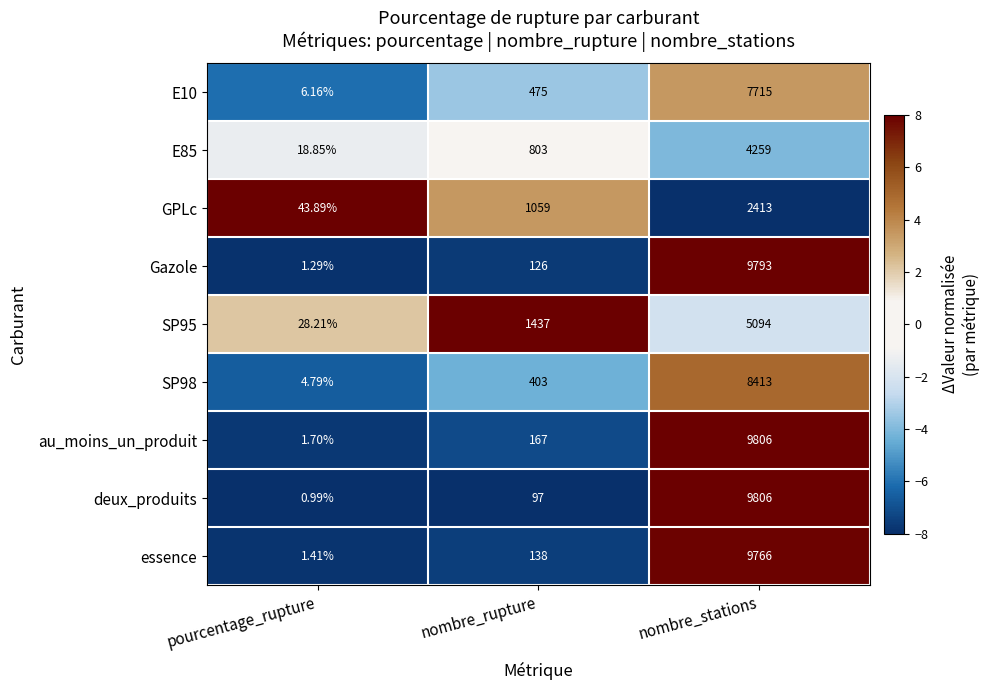

At which category is the sum across all series the highest?

nombre_stations